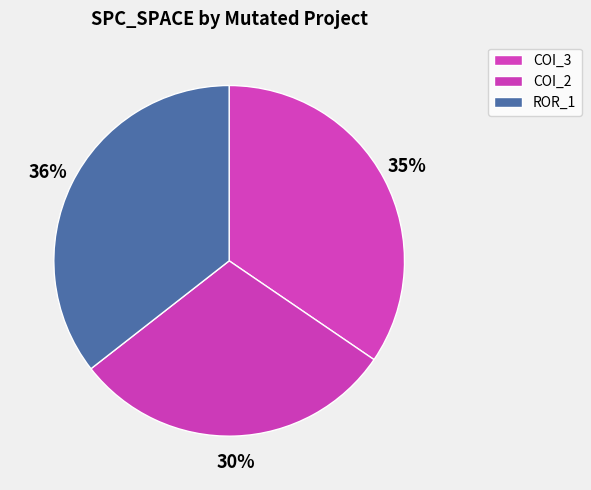

How many segments does this pie chart have?

3